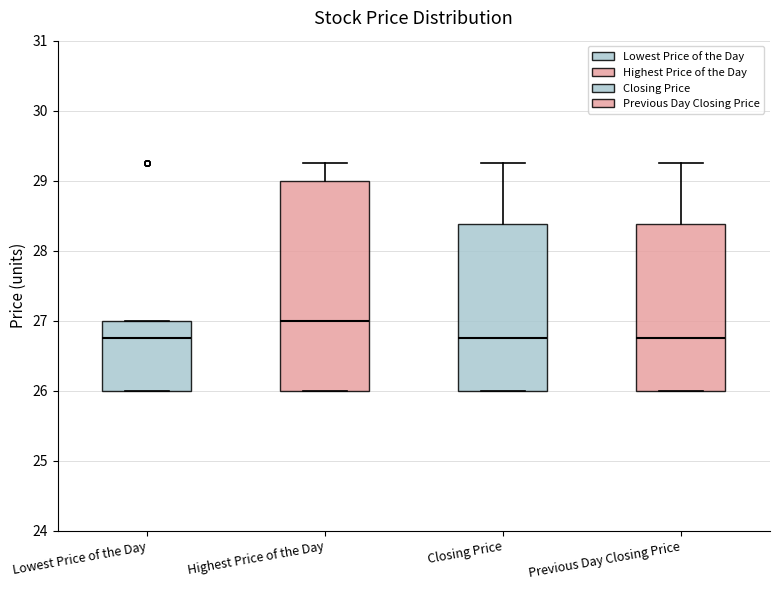

Which box has the highest median line?

Highest Price of the Day